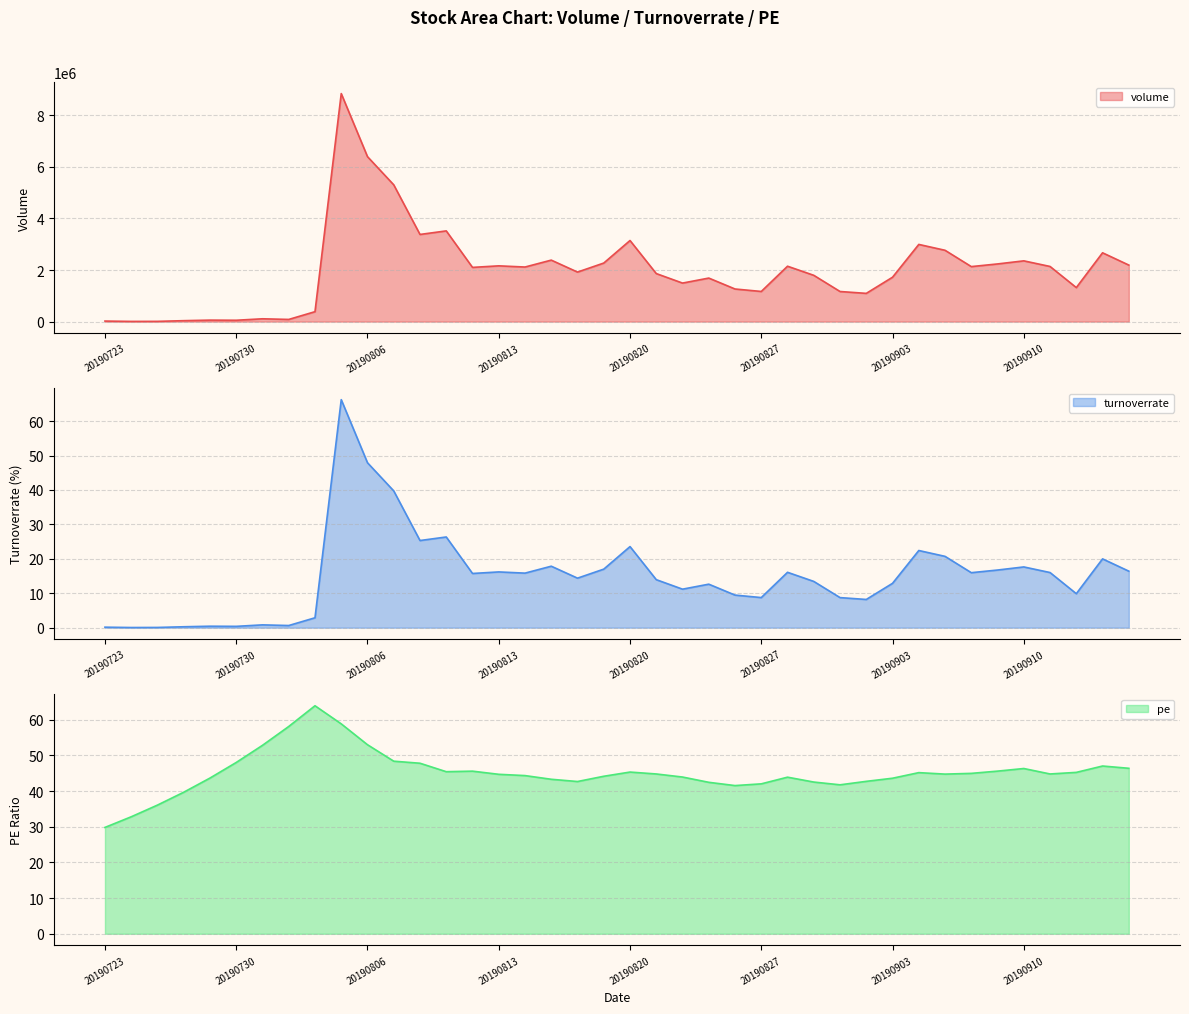

How many values in the pe series exceed 44?

24